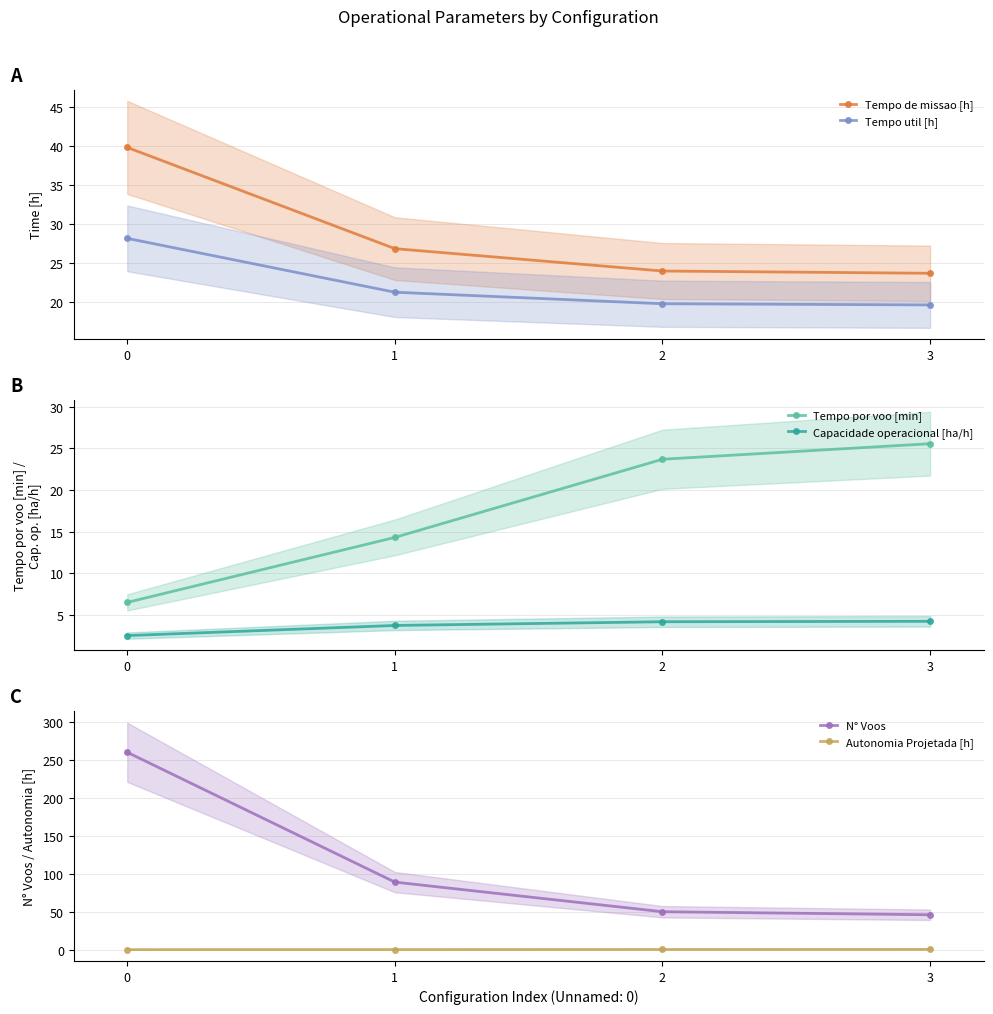

Rank the series at 2 from highest to lowest value.

N° Voos, Tempo de missao [h], Tempo por voo [min], Tempo util [h], Capacidade operacional [ha/h], Autonomia Projetada [h]